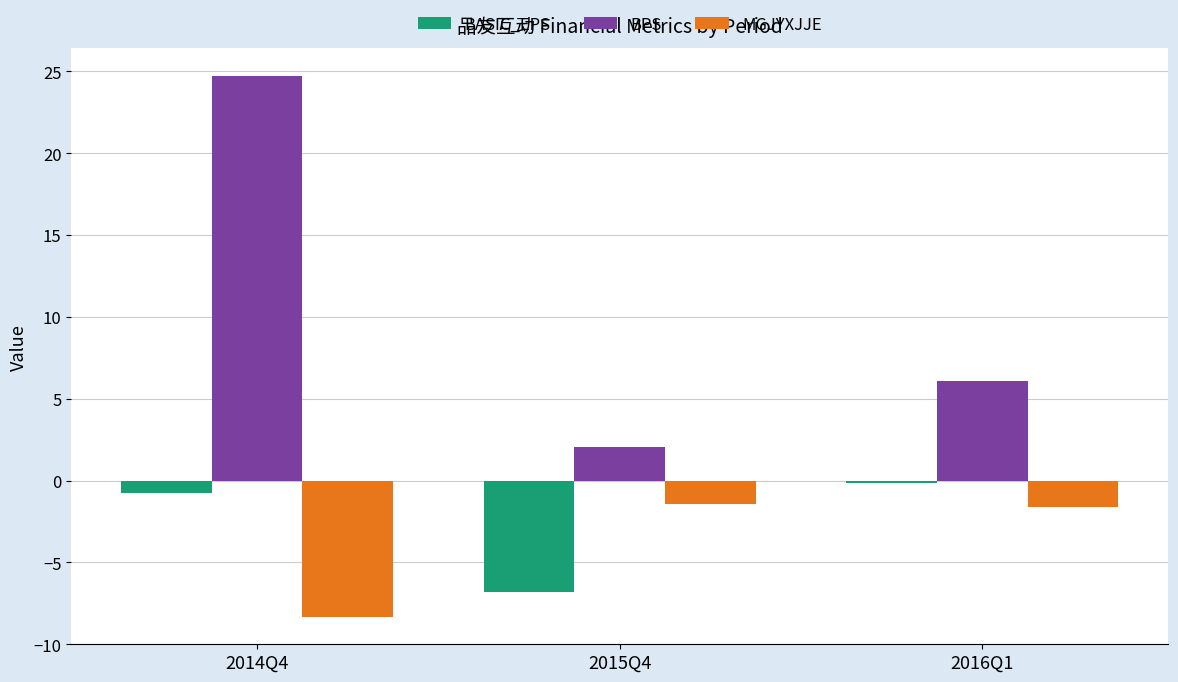

Reading left to right, extract all data points from this chart.

BASIC_EPS: 2014Q4=-0.8	2015Q4=-6.8	2016Q1=-0.2
BPS: 2014Q4=24.7	2015Q4=2.1	2016Q1=6.1
MGJYXJJE: 2014Q4=-8.3	2015Q4=-1.4	2016Q1=-1.6